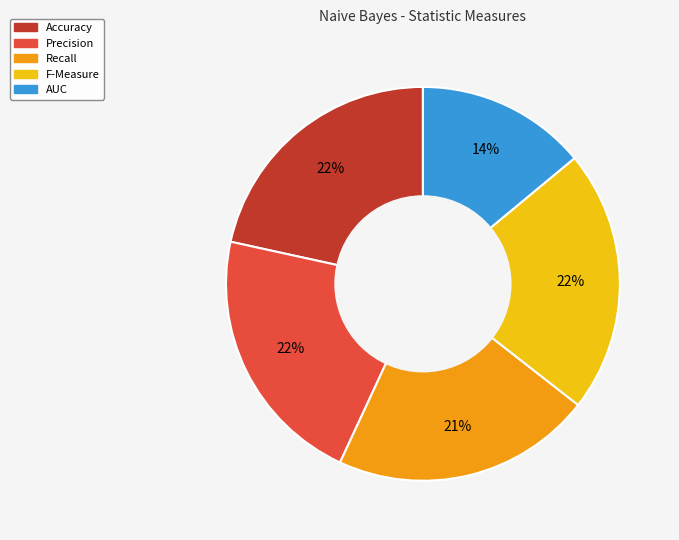

To the nearest percent, what portion does Recall represent?

21%